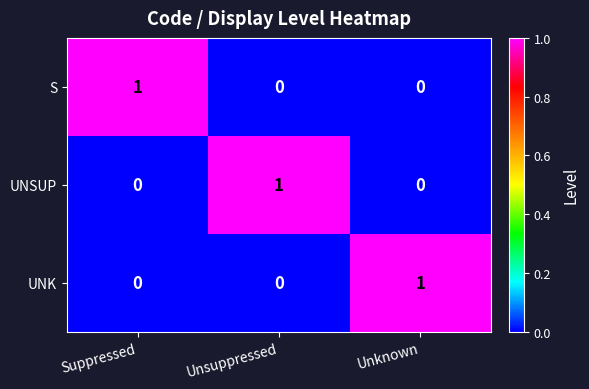

How many data points in UNSUP are above 0?

1